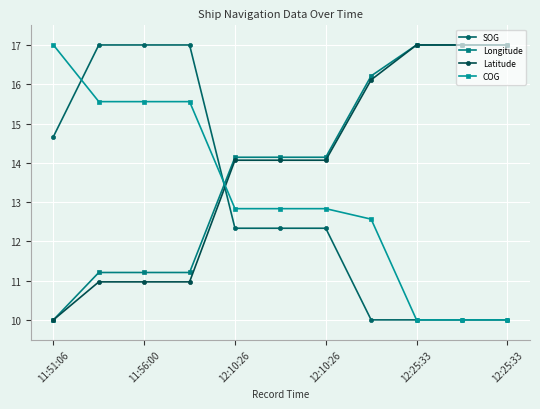

How many values in the Longitude series are below 14?

4